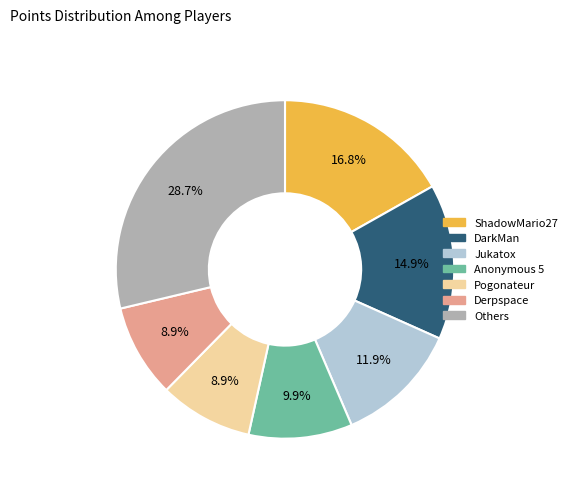

Does any single category account for the majority?

No